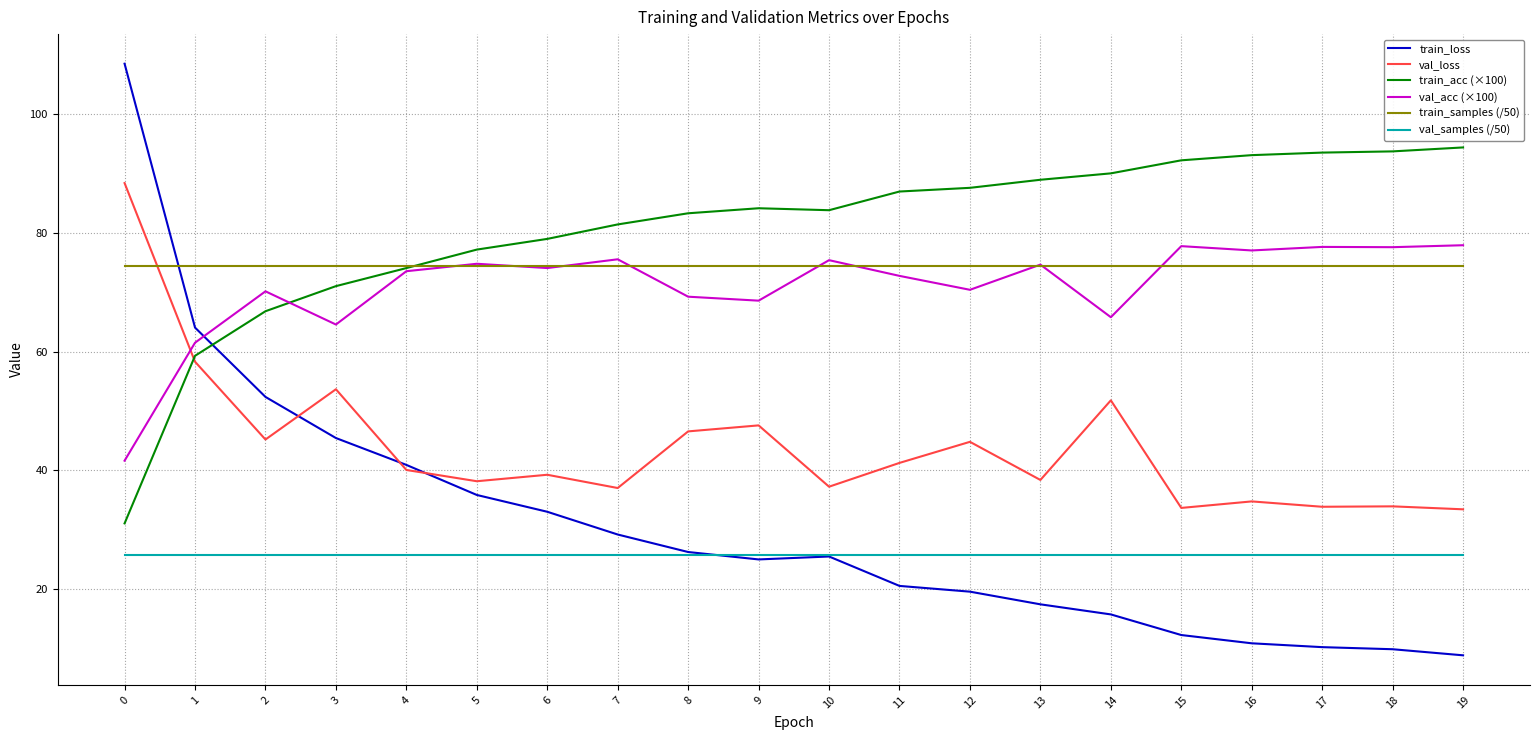

How many categories are shown in the chart?

20